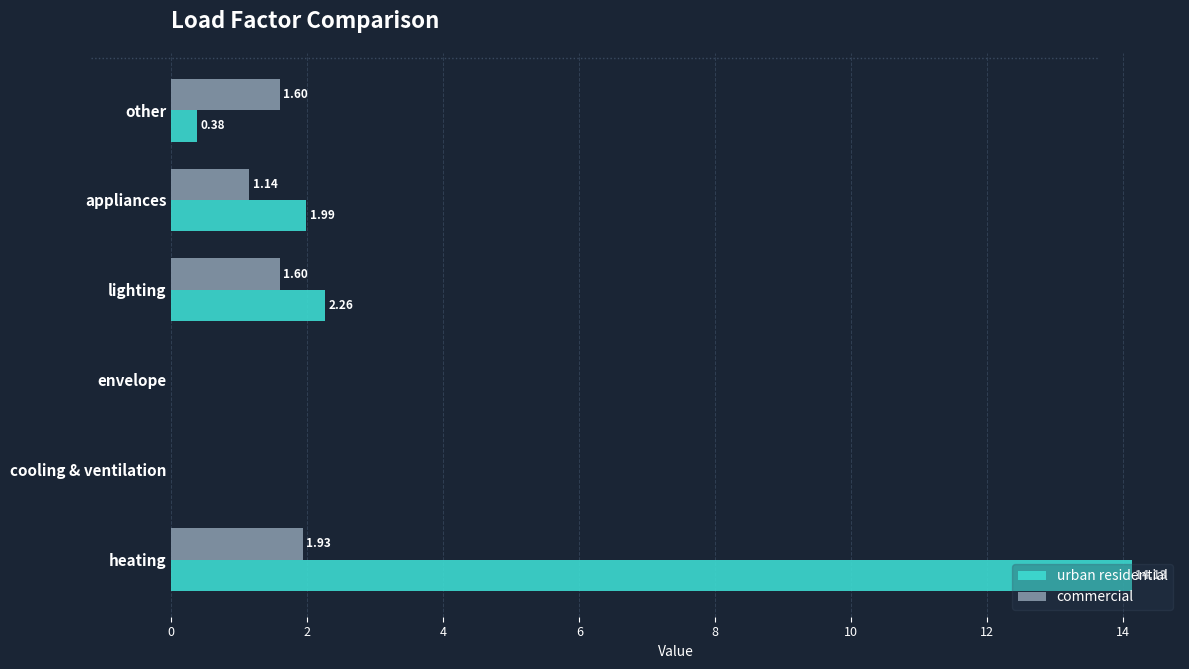

What is the sum of all urban residential values?

18.8